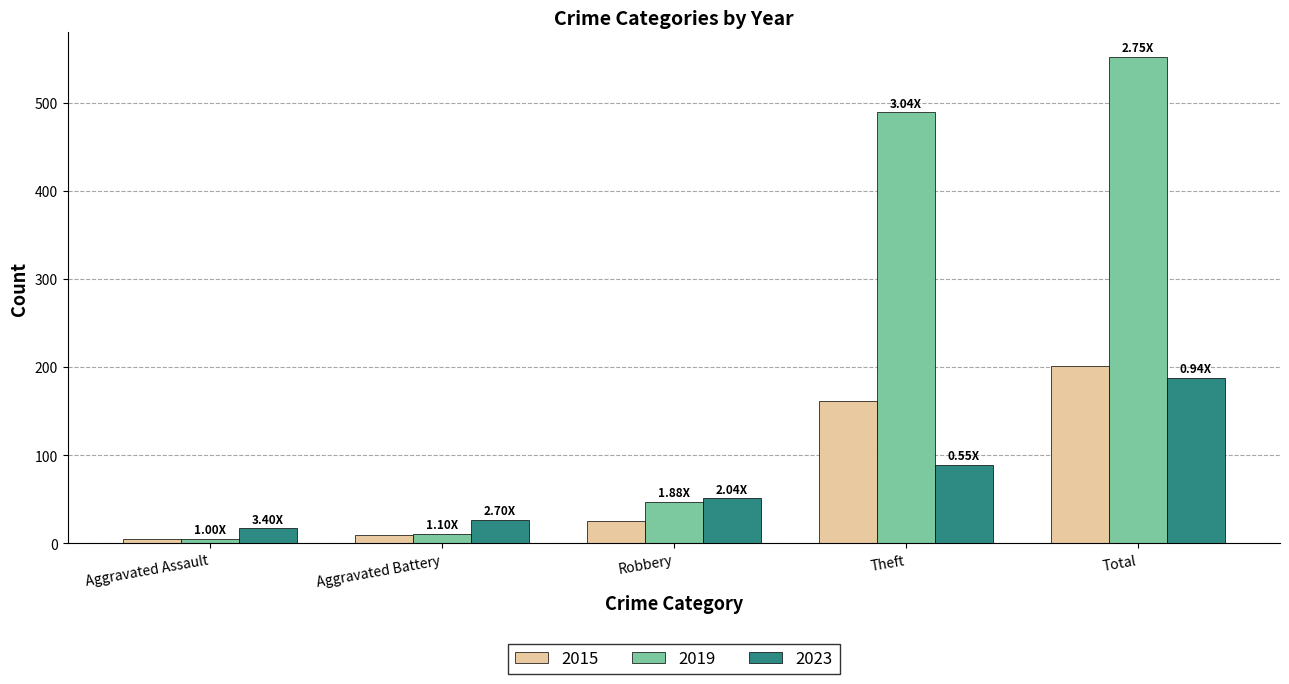

Where is 2023 nearest to the value 102?

Theft